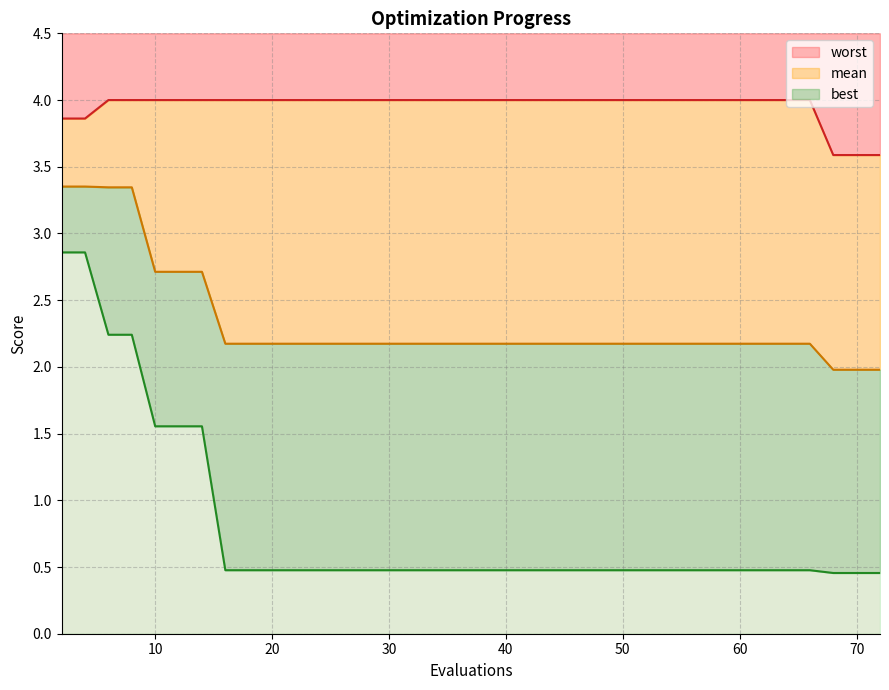

What is the difference between the highest and lowest values at 18?

3.5